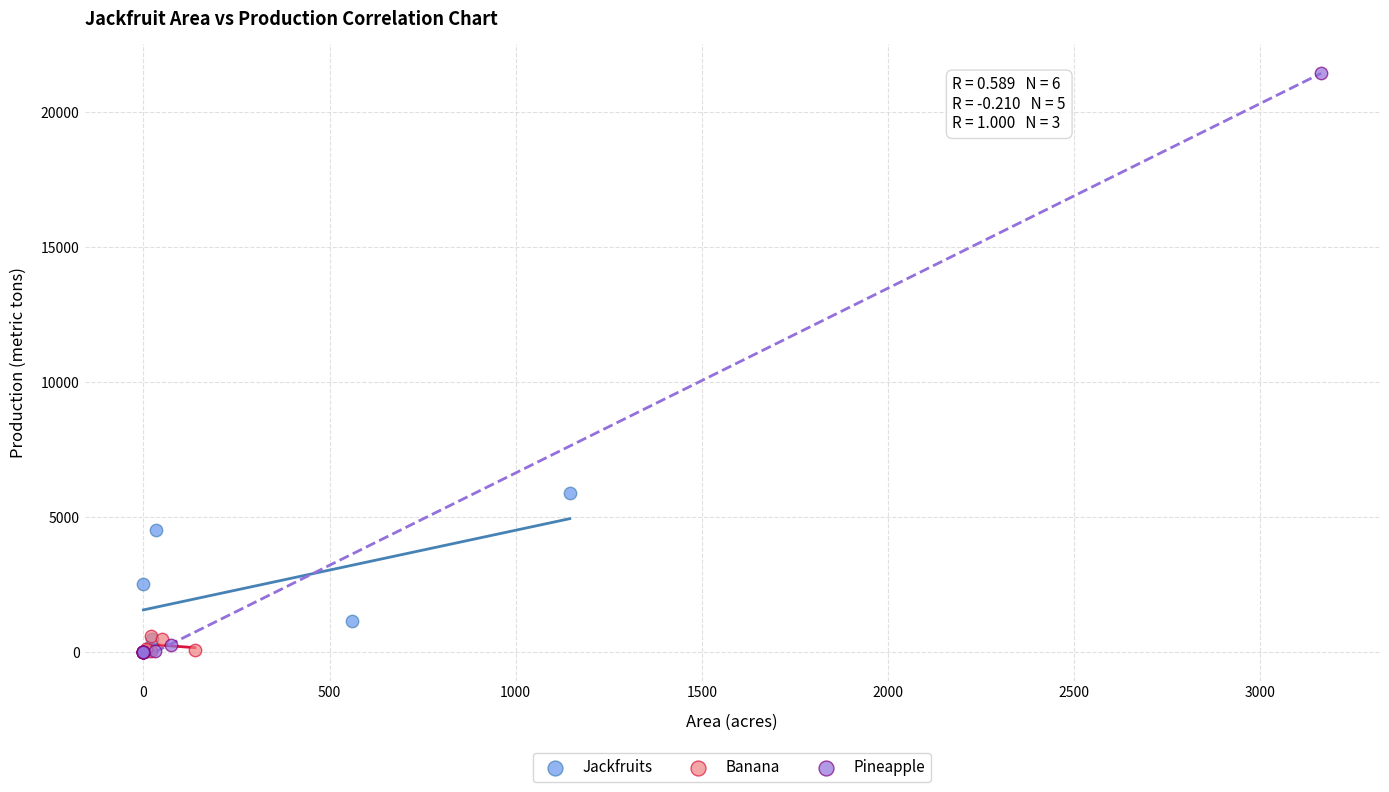

Which series reaches the maximum Y coordinate?

Pineapple